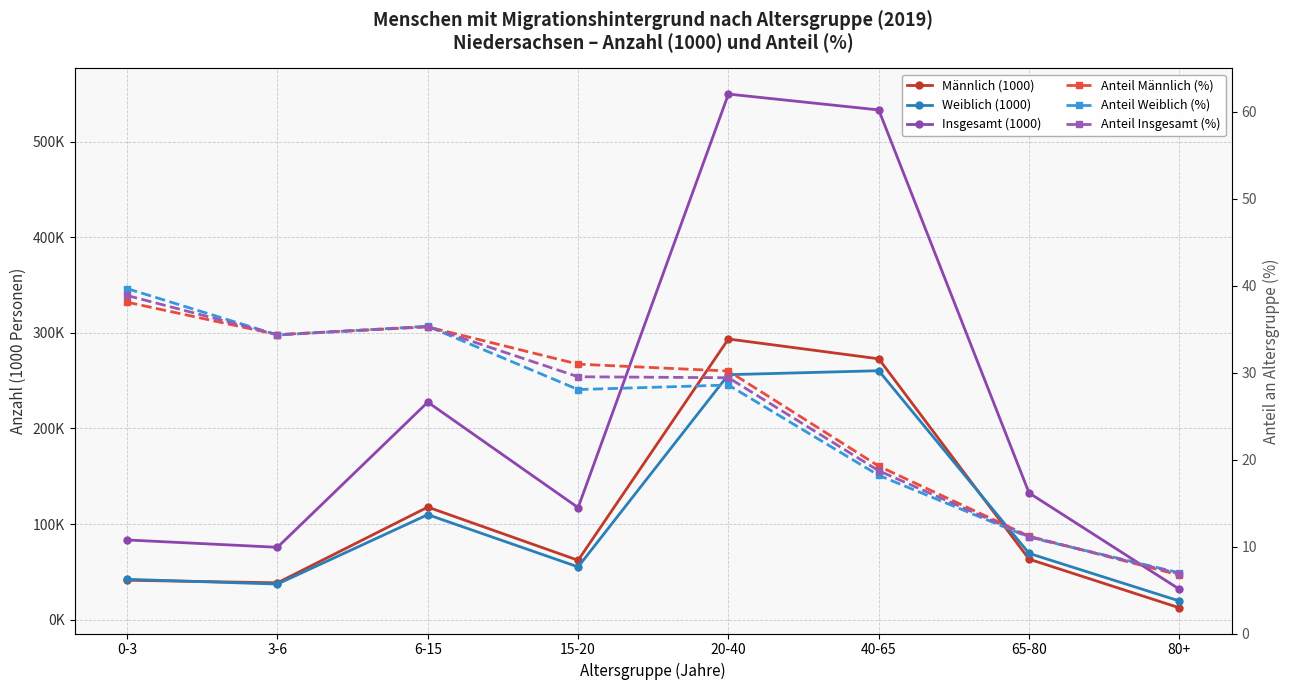

What is the lowest value of the Anteil Männlich (%) series?

6.7